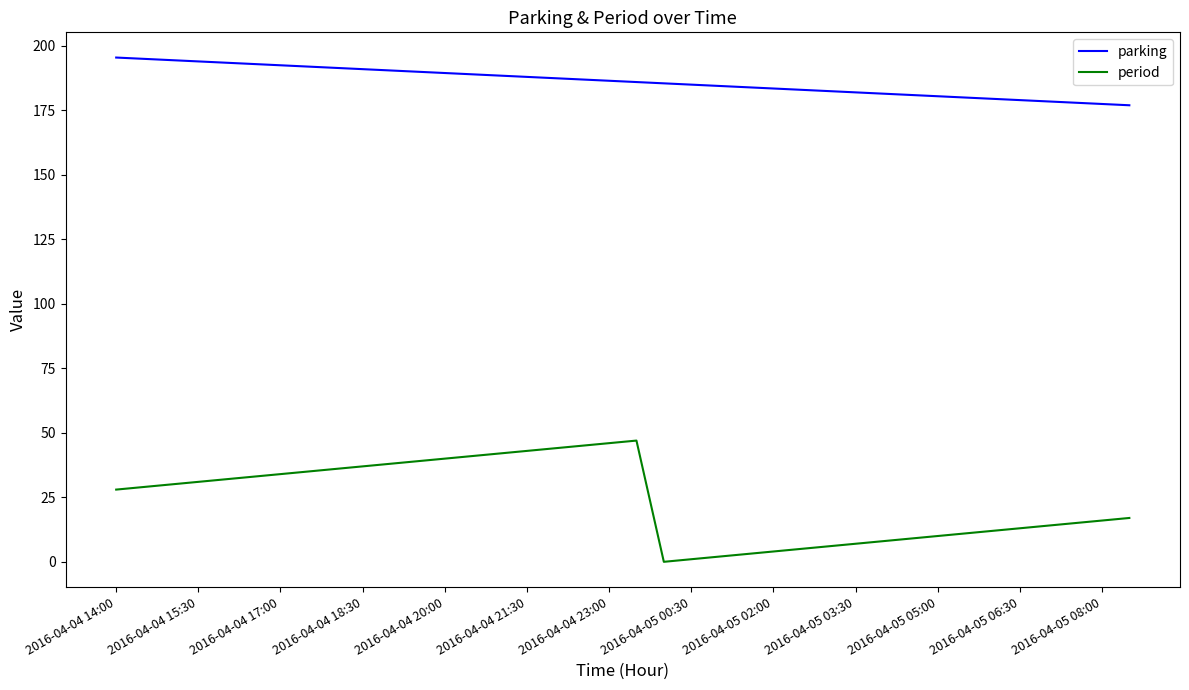

Which series has the largest total across all categories?

parking